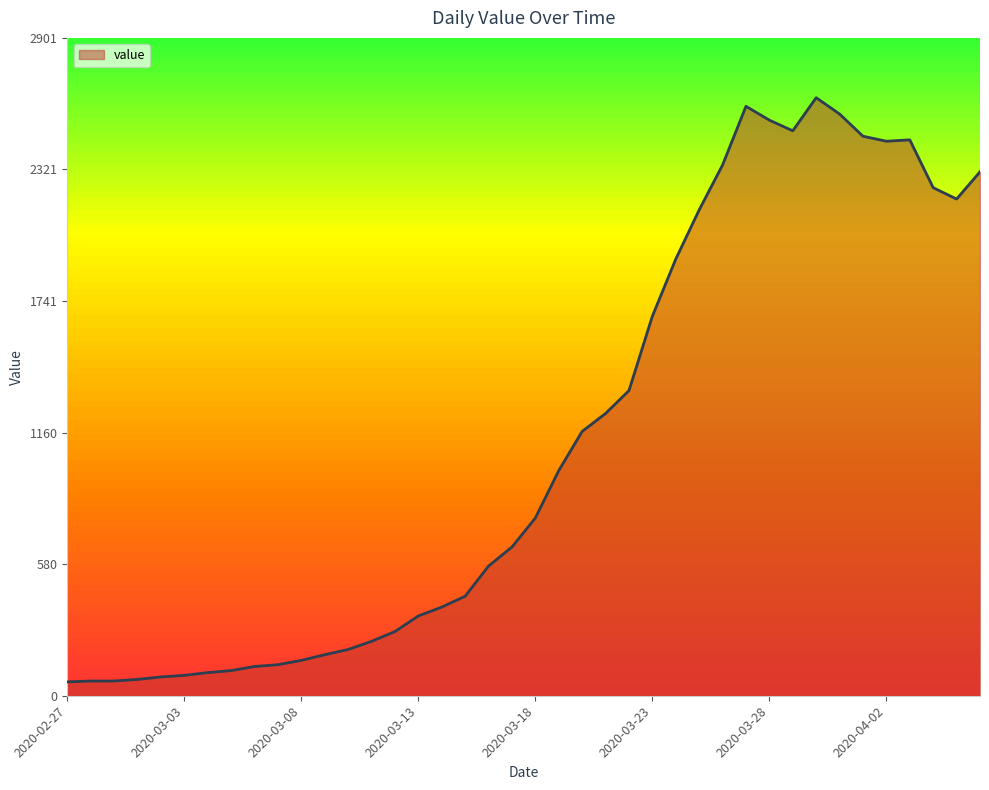

What is the difference between the maximum and minimum values?

2577